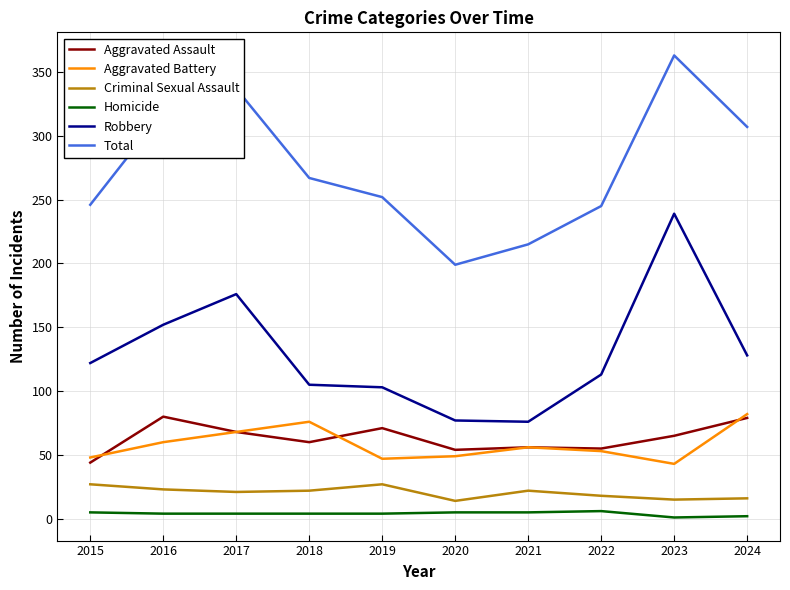

What is the difference between the maximum and second lowest values in the Homicide series?

4